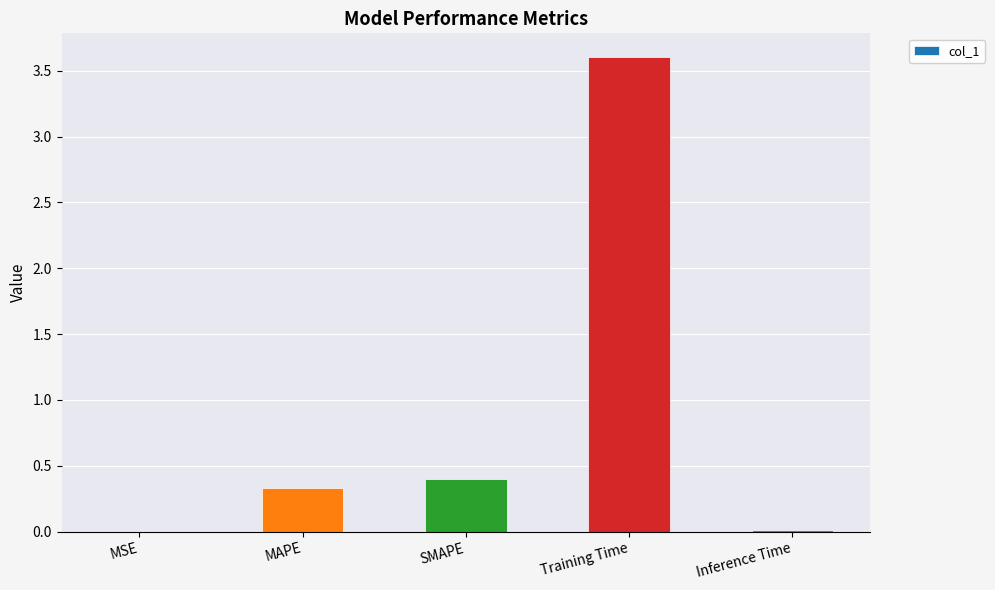

What is the sum of the values at MAPE and SMAPE?

0.7